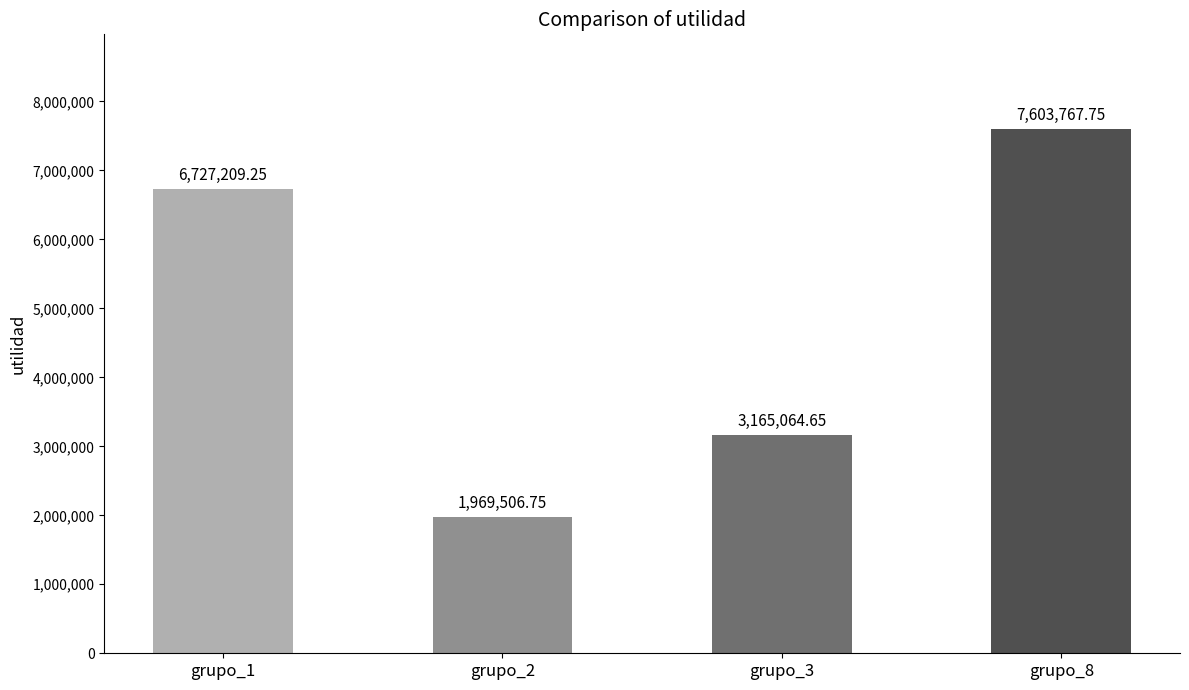

Rank the categories by value from lowest to highest.

grupo_2, grupo_3, grupo_1, grupo_8